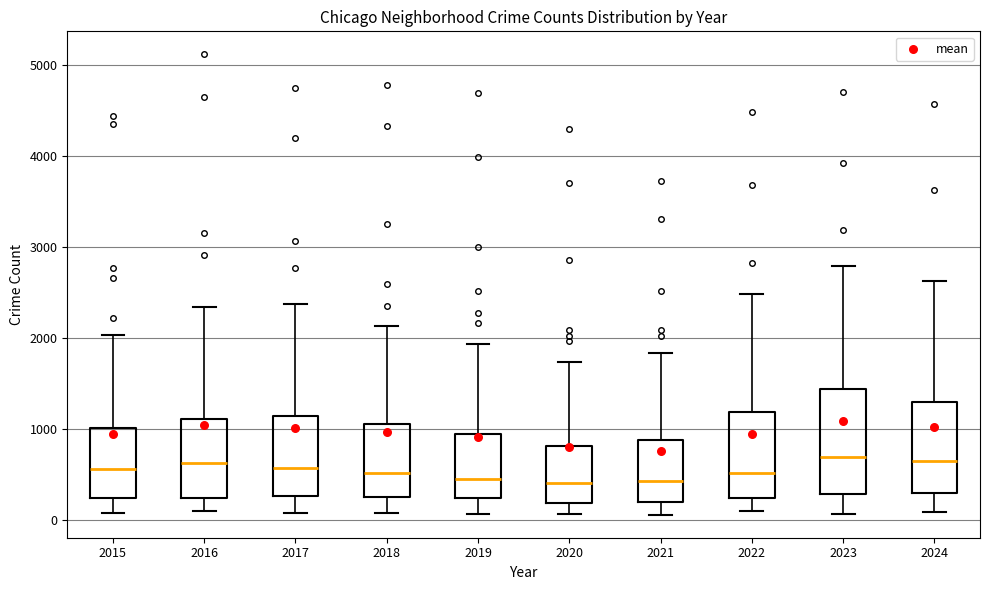

Where is the upper edge of the box at x = 2019 on the y-axis? The values are not printed on the chart, so give them approximately, as read against the axis.

900